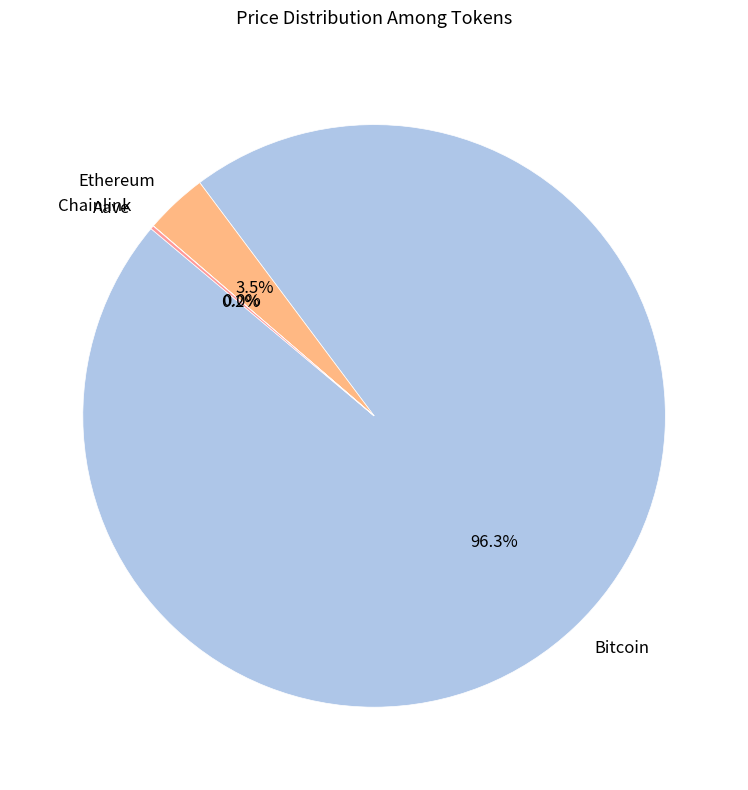

To the nearest percent, what is the difference between the largest and smallest slice percentages?

96%